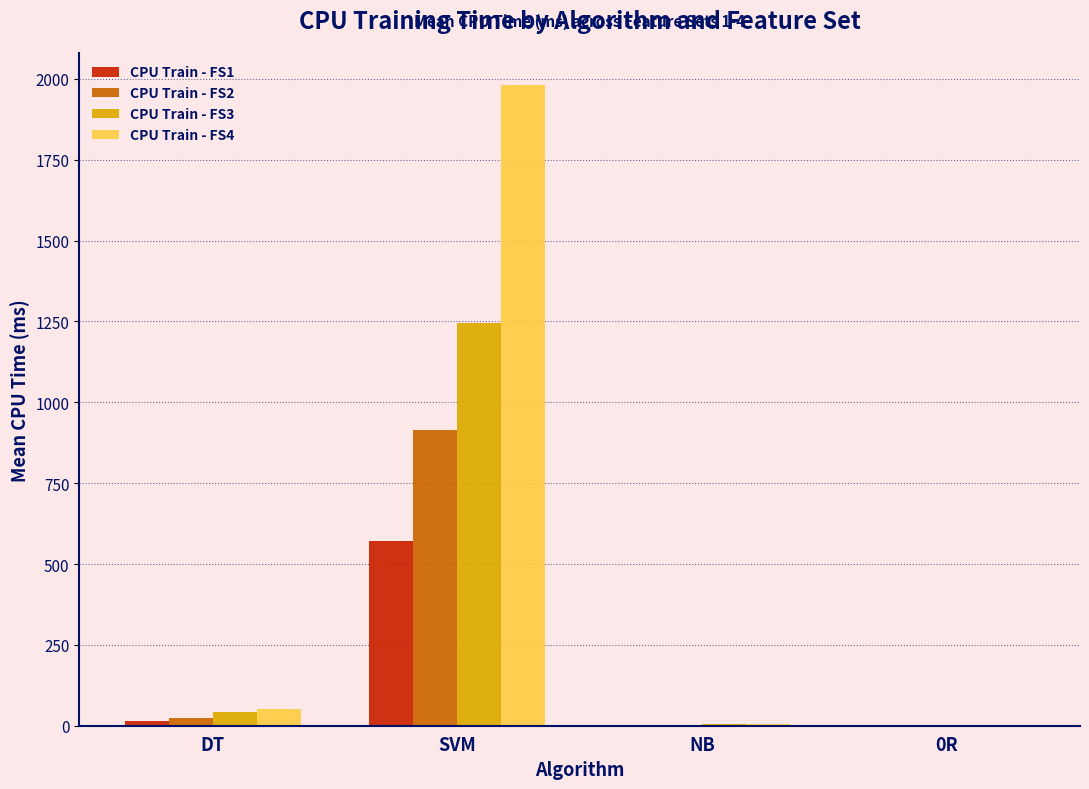

Which series has the largest total across all categories?

CPU Train - FS4